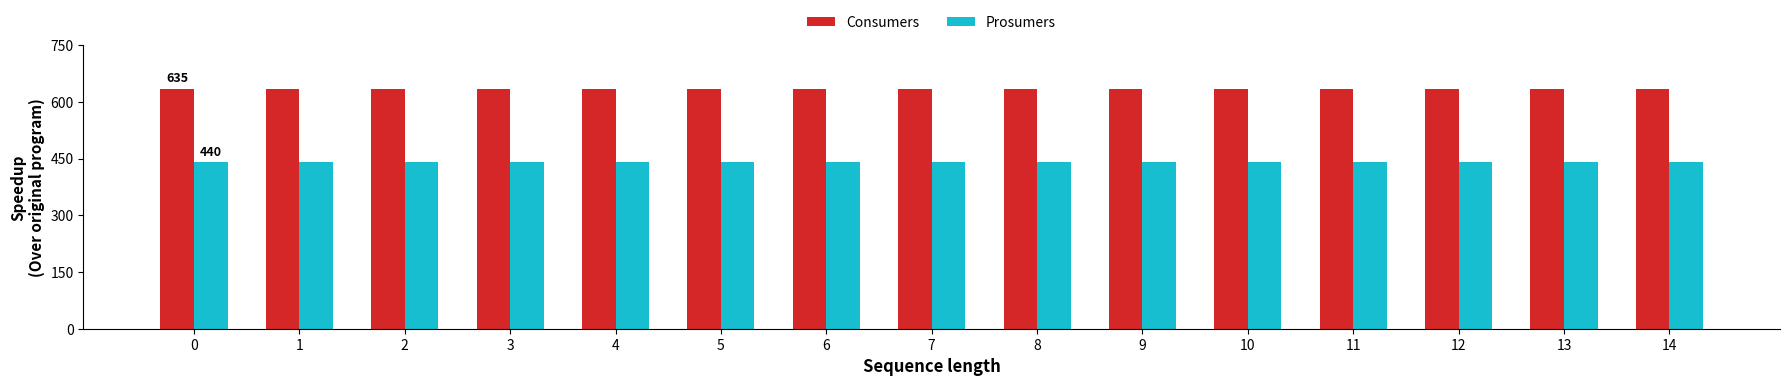

How many groups of bars are there?

15